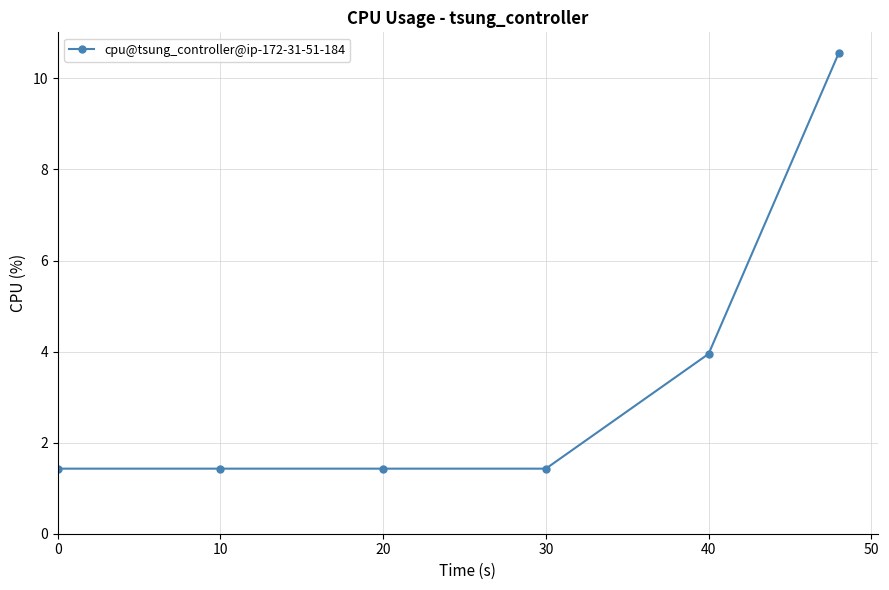

What is the greatest value displayed?

10.6